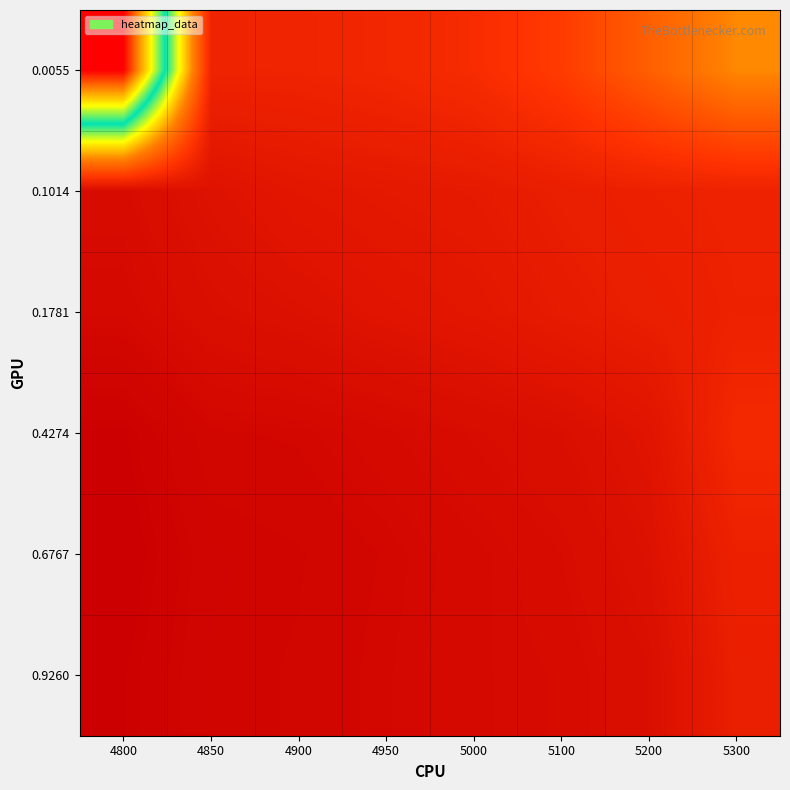

Reading right to left, what are all the values shown in this chart?

0.0055: 5300=0.4	5200=0.3	5100=0.2	5000=0.2	4950=0.2	4900=0.2	4850=0.2	4800=1.0
0.1014: 5300=0.2	5200=0.2	5100=0.2	5000=0.2	4950=0.2	4900=0.2	4850=0.1	4800=0.1
0.1781: 5300=0.2	5200=0.2	5100=0.2	5000=0.2	4950=0.2	4900=0.1	4850=0.1	4800=0.1
0.4274: 5300=0.2	5200=0.2	5100=0.1	5000=0.1	4950=0.1	4900=0.1	4850=0.1	4800=0.1
0.6767: 5300=0.2	5200=0.1	5100=0.1	5000=0.1	4950=0.1	4900=0.1	4850=0.1	4800=0.1
0.9260: 5300=0.2	5200=0.1	5100=0.1	5000=0.1	4950=0.1	4900=0.1	4850=0.1	4800=0.1